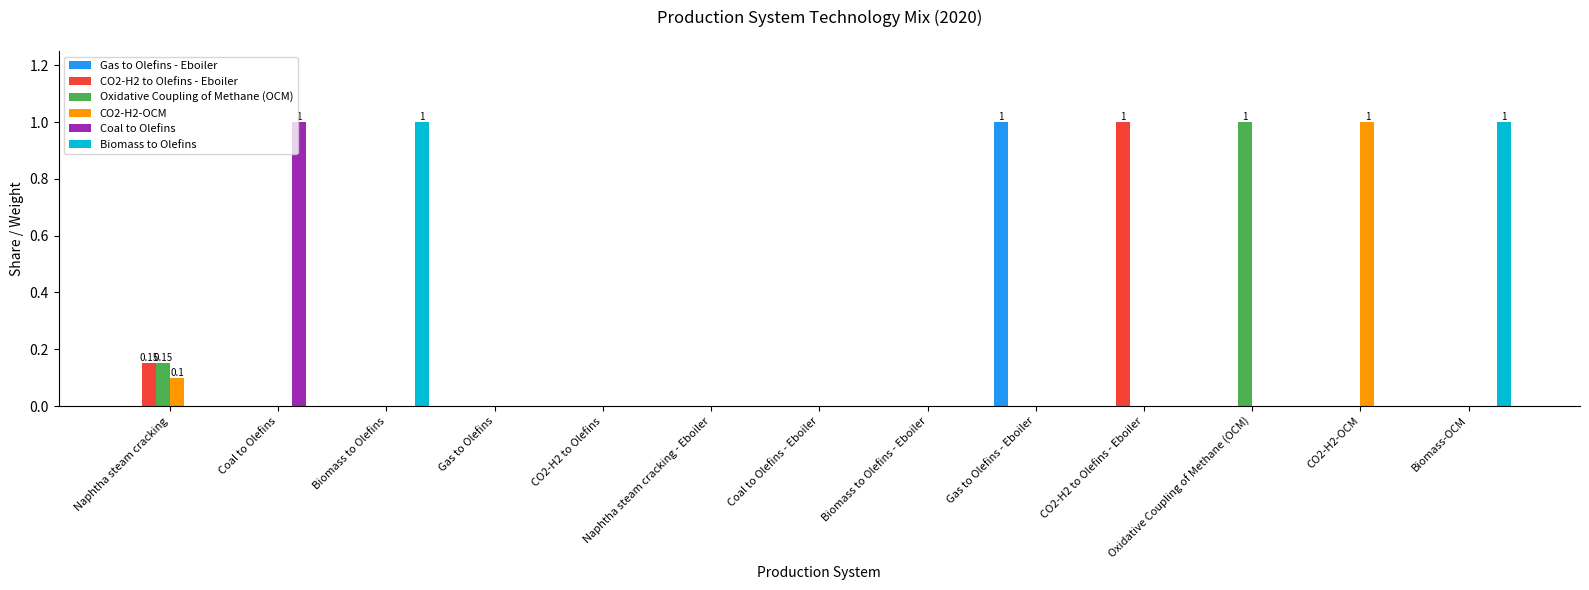

What is the total value across all series at Biomass to Olefins?

1.0